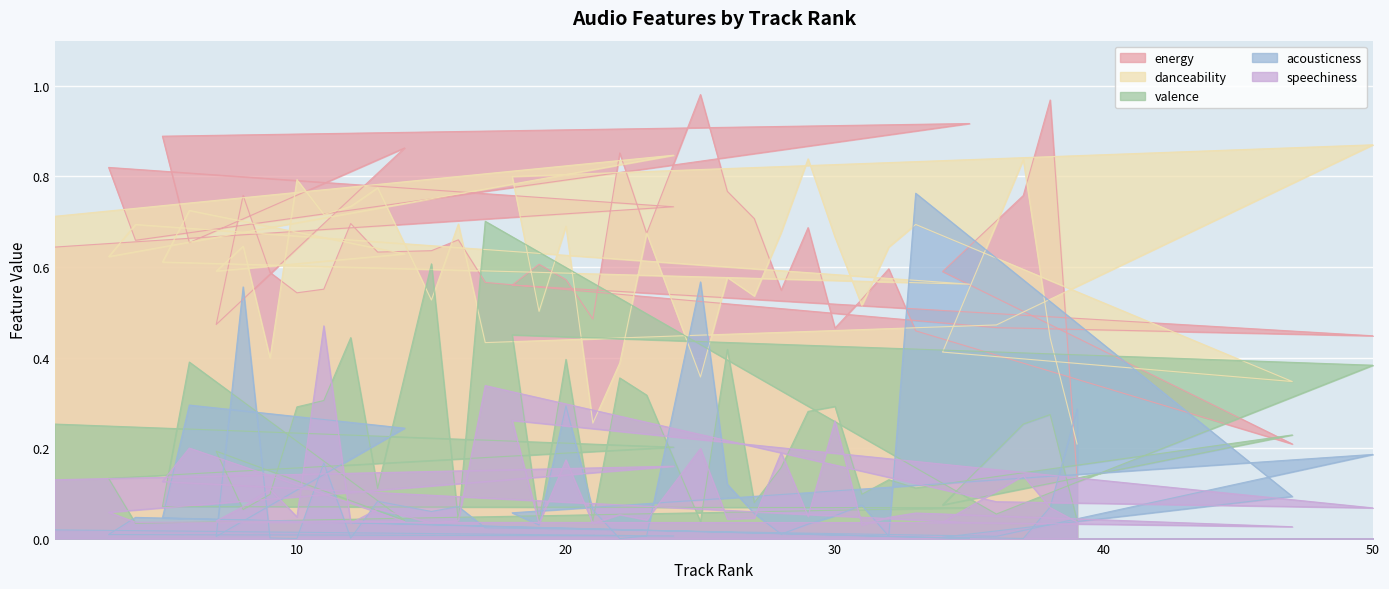

Where do track_valence and track_energy first cross each other?

16 and 17